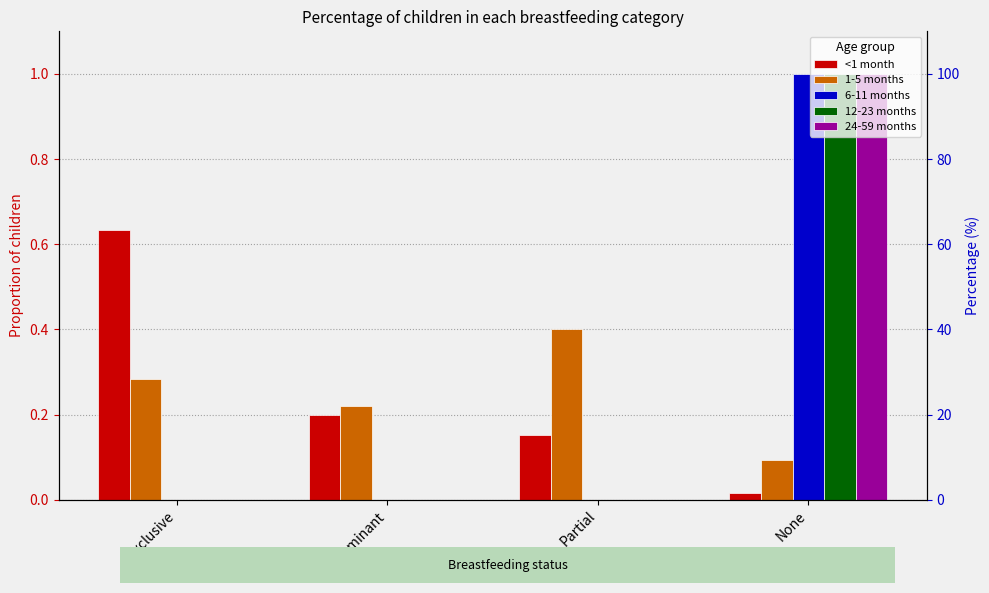

Reading right to left, extract all data points from this chart.

<1 month: None=0.0	Partial=0.2	Predominant=0.2	Exclusive=0.6
1-5 months: None=0.1	Partial=0.4	Predominant=0.2	Exclusive=0.3
6-11 months: None=1.0	Partial=0.0	Predominant=0.0	Exclusive=0.0
12-23 months: None=1.0	Partial=0.0	Predominant=0.0	Exclusive=0.0
24-59 months: None=1.0	Partial=0.0	Predominant=0.0	Exclusive=0.0